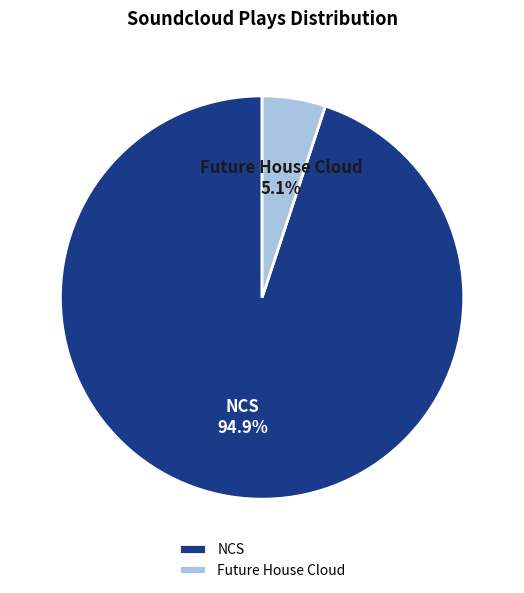

To the nearest percent, what is the difference between the largest and smallest slice percentages?

90%